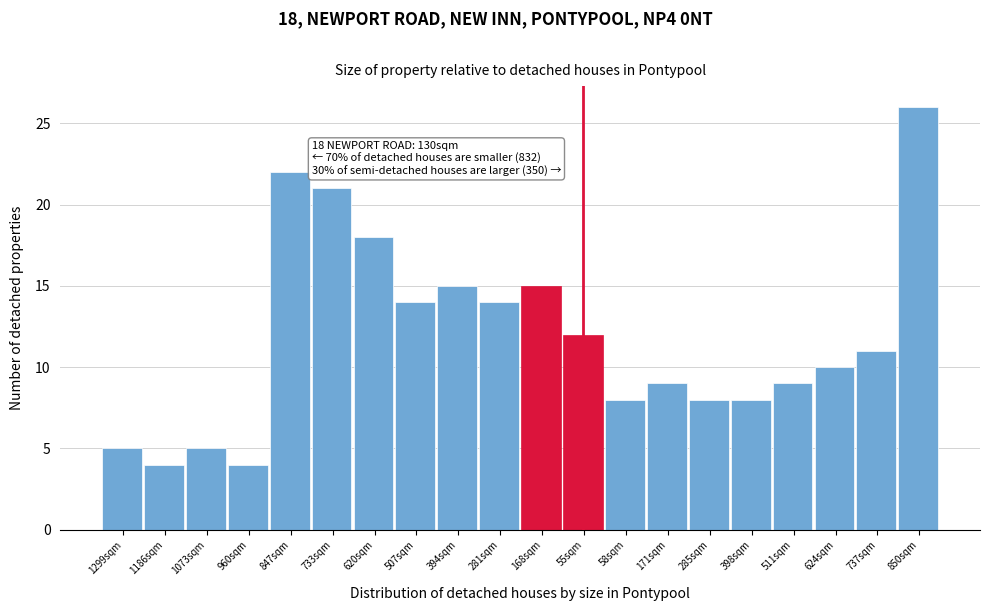

Reading left to right, transcribe all the data shown in this chart.

5	4	5	4	22	21	18	14	15	14	15	12	8	9	8	8	9	10	11	26